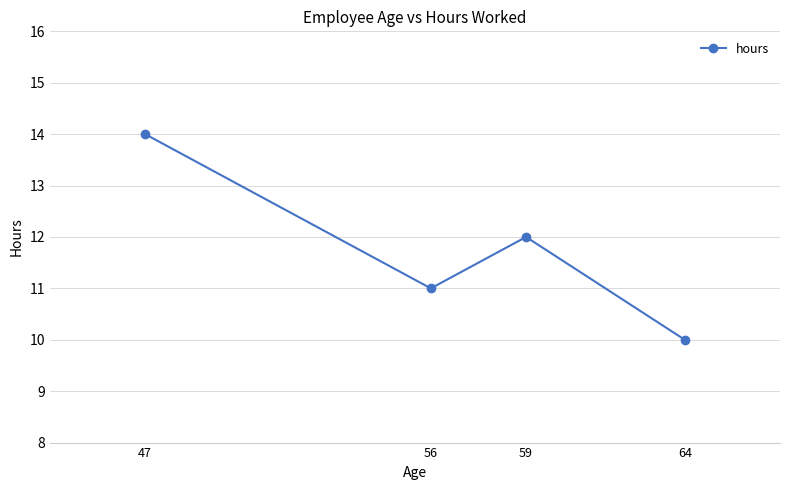

Where does the data first go above 12?

47